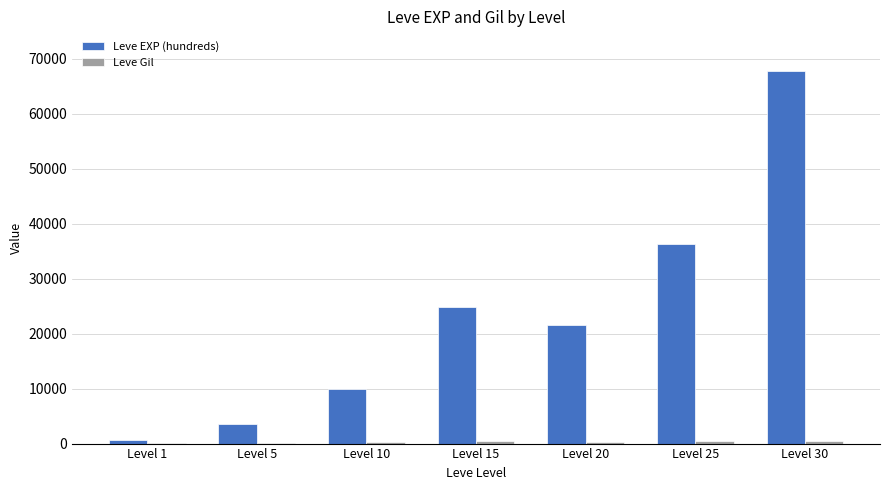

What is the sum of all Leve EXP (hundreds) values?

164730